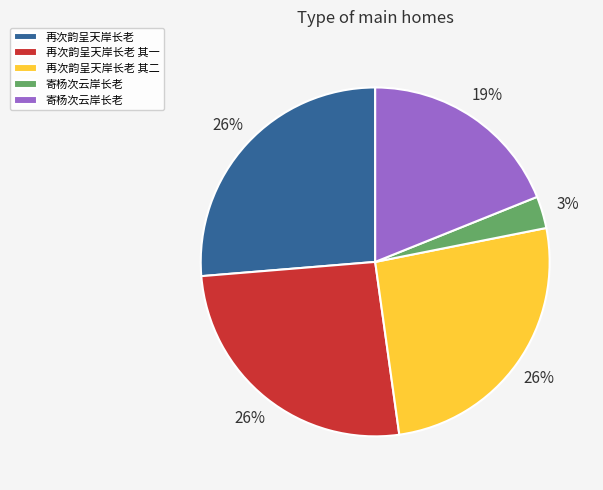

To the nearest percent, what is the difference between the largest and smallest slice percentages?

23%